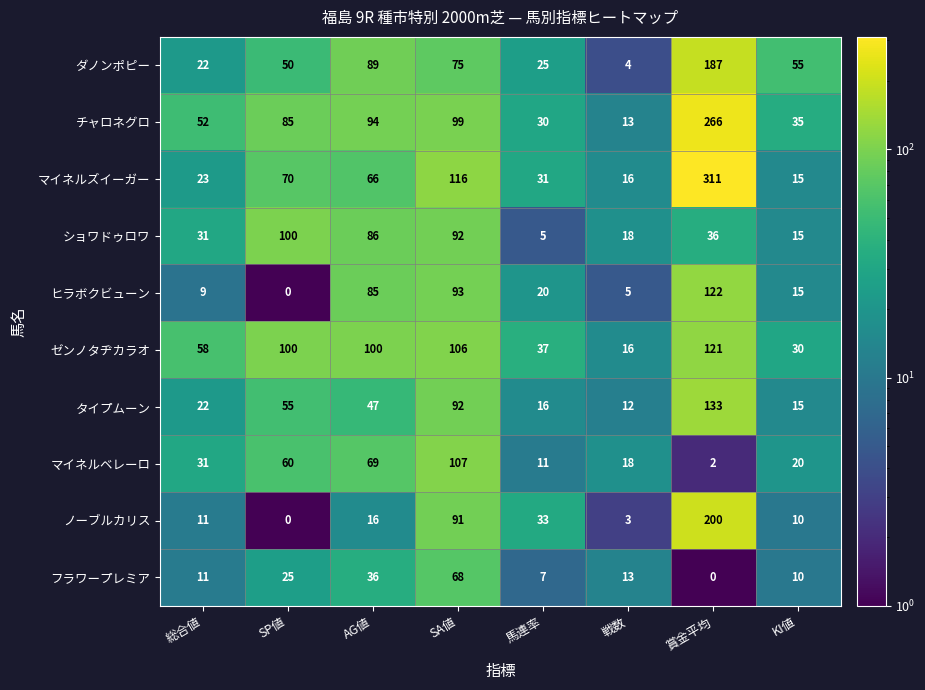

At which category is the sum across all series the highest?

賞金平均